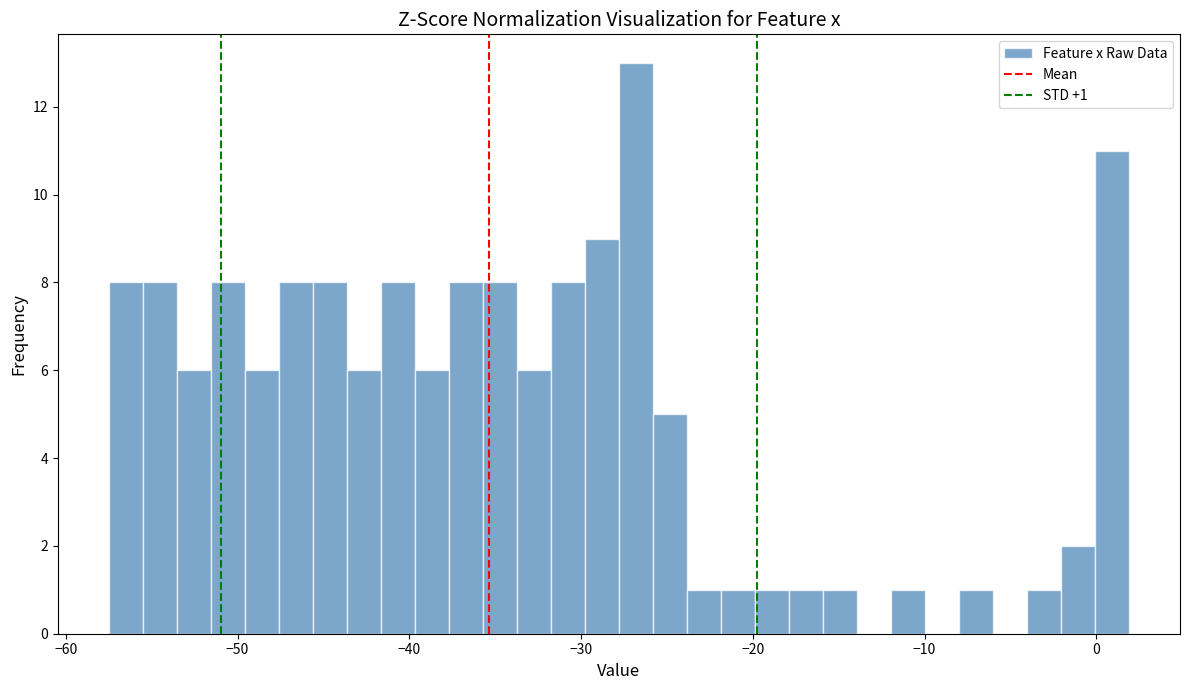

Read against the x-axis, roughly where is the centre of the tallest bar?

-27